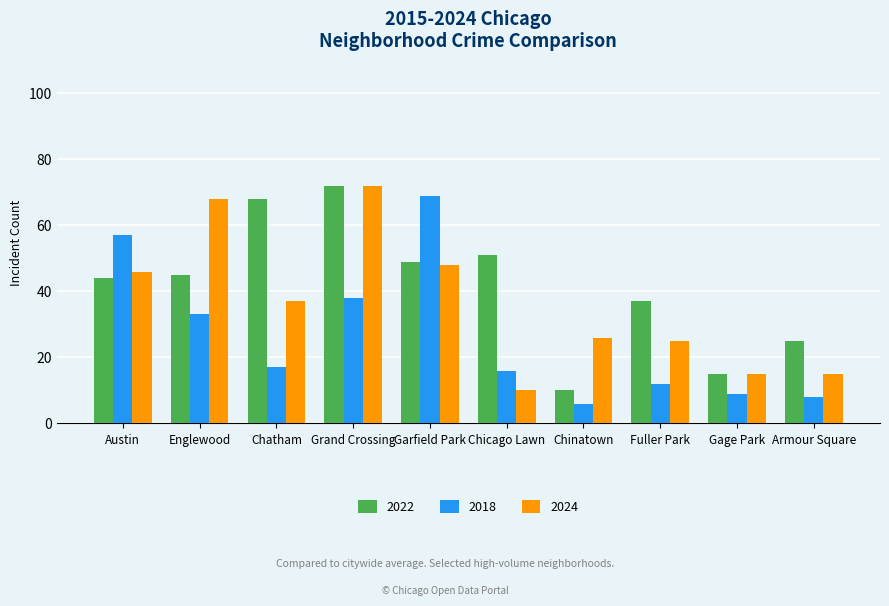

What is the sum of all 2024 values?

362